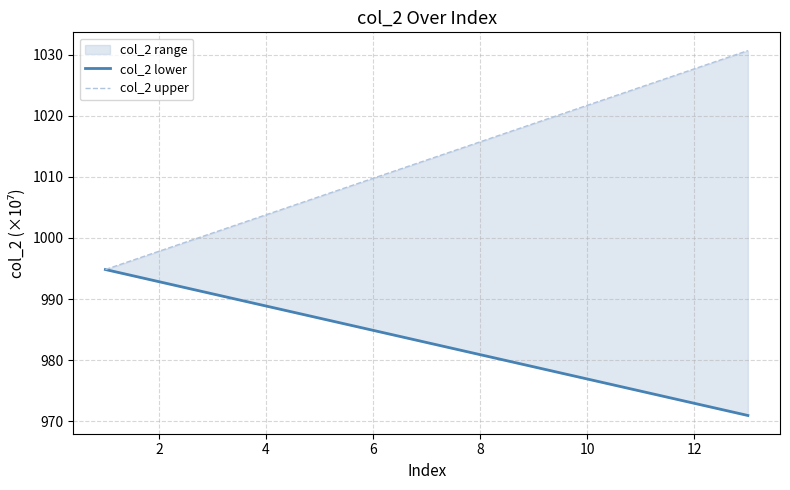

What is the average value of the col_2 lower series?

982.9